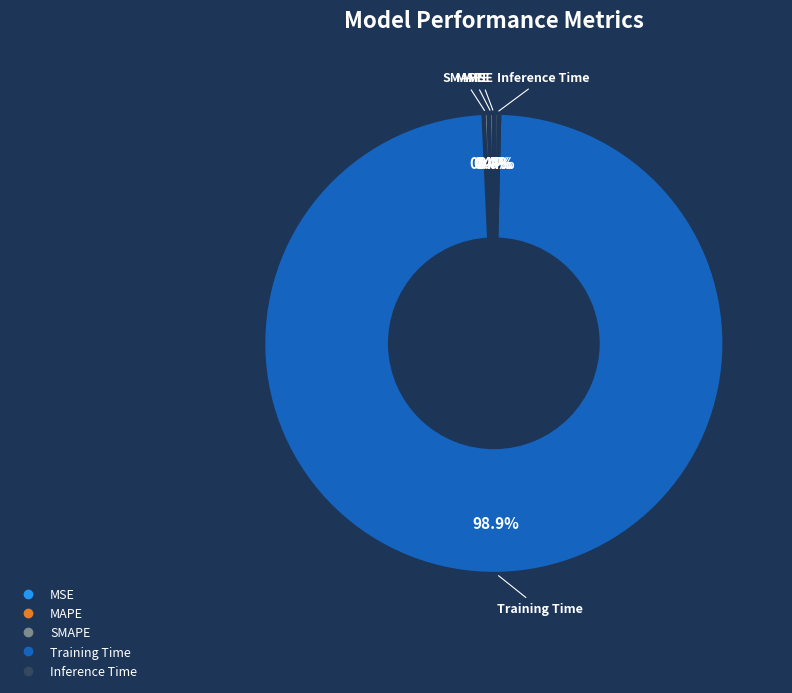

True or false: SMAPE accounts for 0% of the total.

True